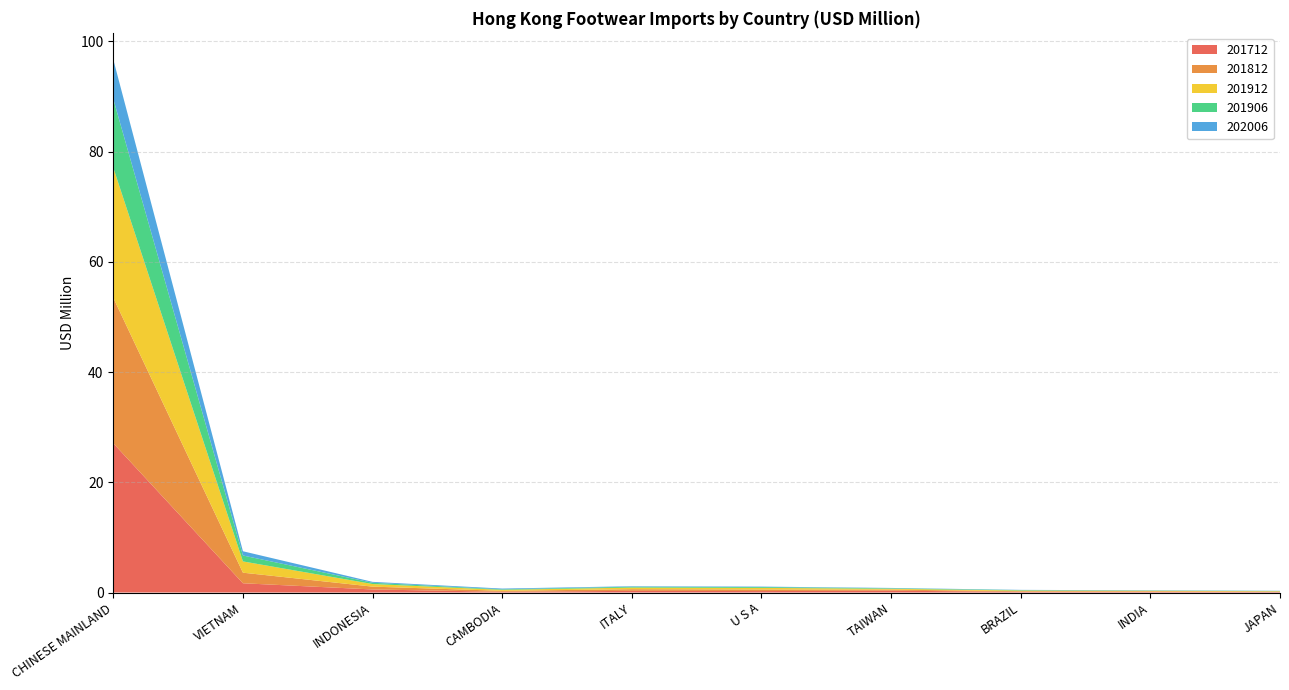

Reading right to left, transcribe all the data shown in this chart.

201712: 0.1	0.1	0.1	0.3	0.3	0.3	0.1	0.6	1.7	27.1
201812: 0.1	0.1	0.1	0.2	0.3	0.3	0.2	0.5	1.9	26.4
201912: 0.1	0.1	0.1	0.2	0.3	0.3	0.2	0.5	2.0	23.6
201906: 0.0	0.0	0.1	0.1	0.1	0.2	0.1	0.2	1.1	12.5
202006: 0.0	0.0	0.0	0.1	0.1	0.1	0.1	0.2	0.8	7.2